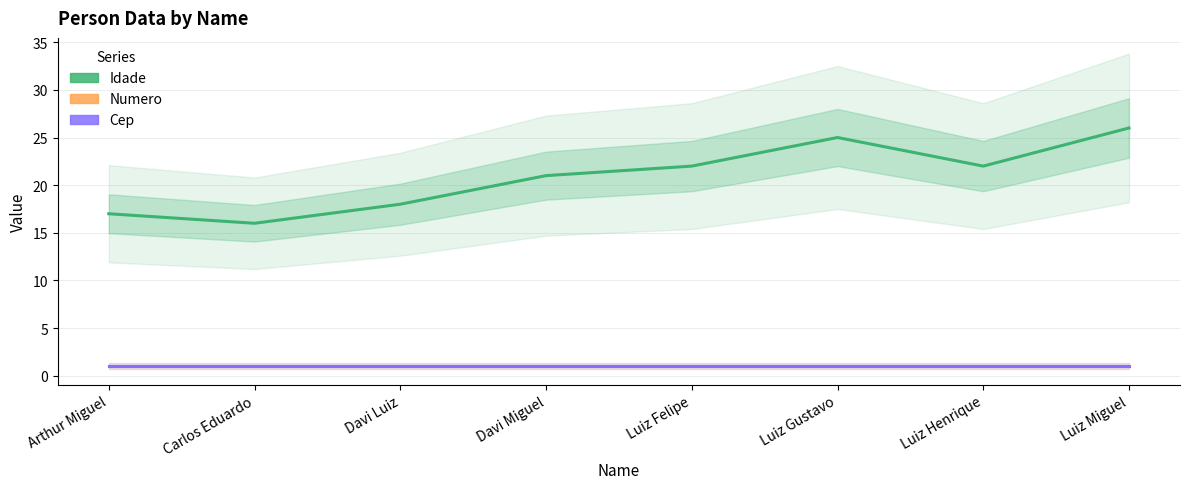

What position from the right is Arthur Miguel?

8